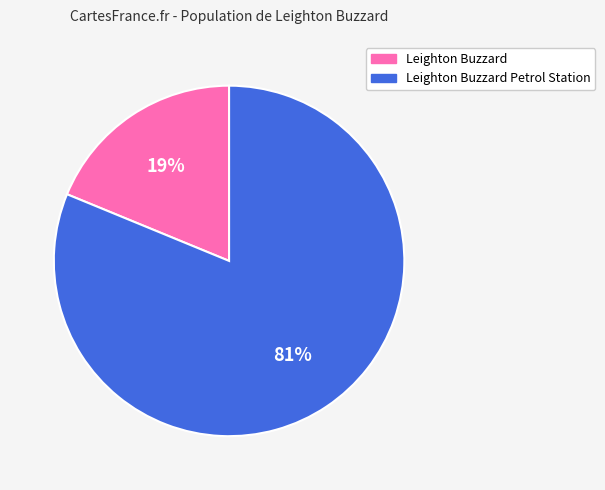

To the nearest percent, what portion does Leighton Buzzard Petrol Station represent?

81%